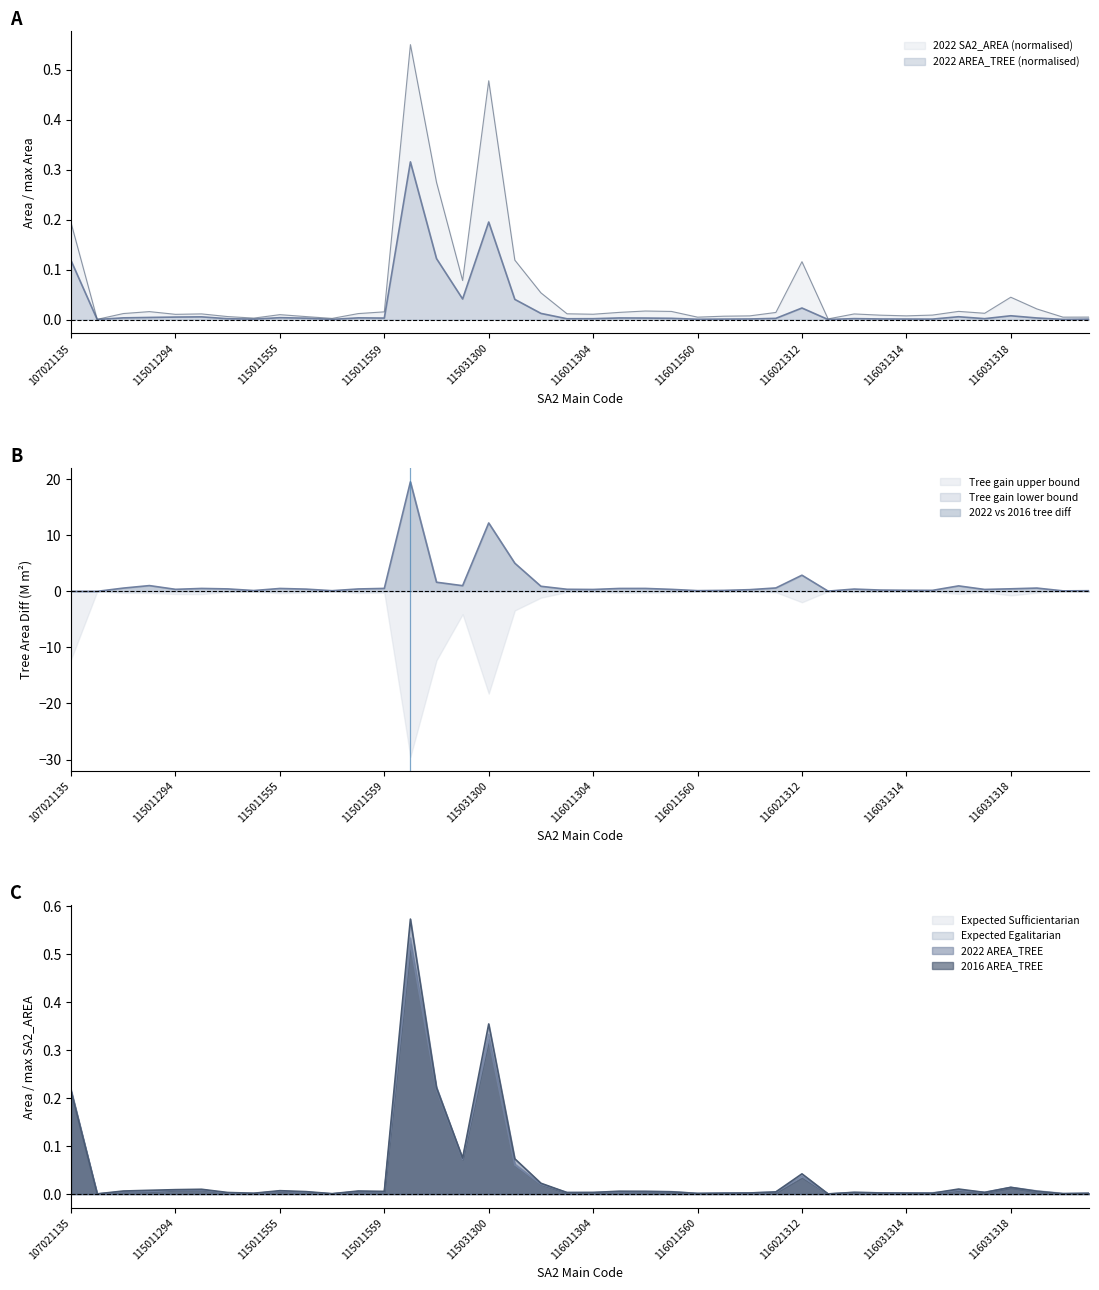

Rank the categories by 2016 - AREA_TREE - modified value from lowest to highest.

116021562, 107041147, 115011557, 117011320, 116011560, 115011554, 117011321, 116031315, 116011561, 116021309, 116031314, 116031313, 115011553, 116011303, 116011304, 116021563, 116031317, 116021310, 116011308, 115011556, 115011559, 116011307, 116031319, 116011306, 115011290, 115011291, 115011558, 115011555, 116031316, 115011294, 115011296, 116031318, 115041302, 116021312, 115041301, 115031299, 107021135, 115021298, 115031300, 115021297